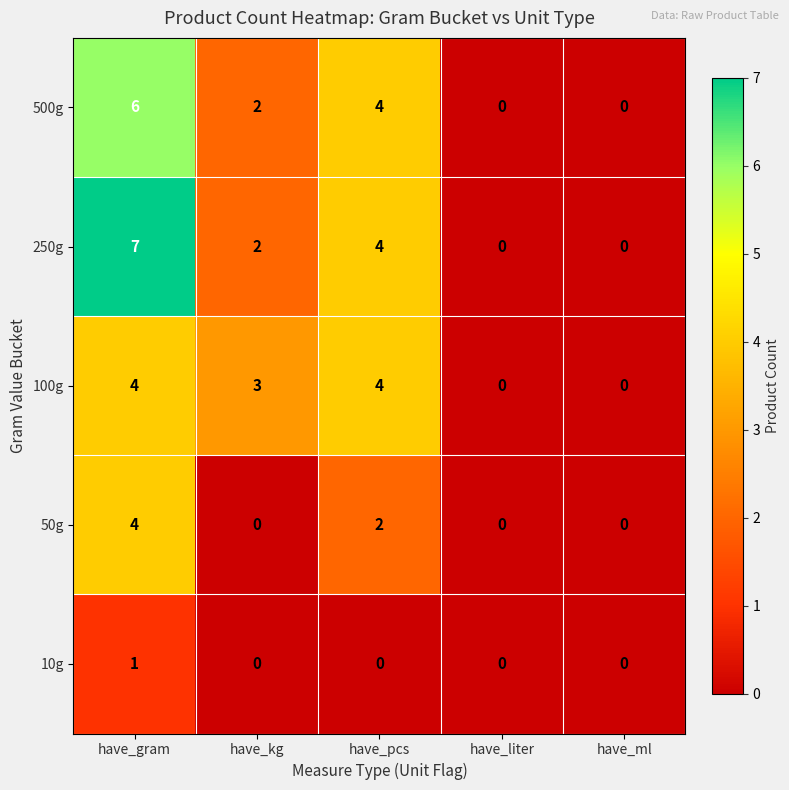

Count the number of data series in this chart.

5